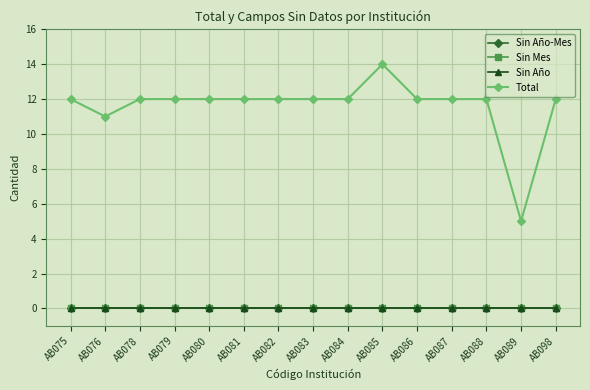

Does the chart display data point markers on the line(s)?

Yes